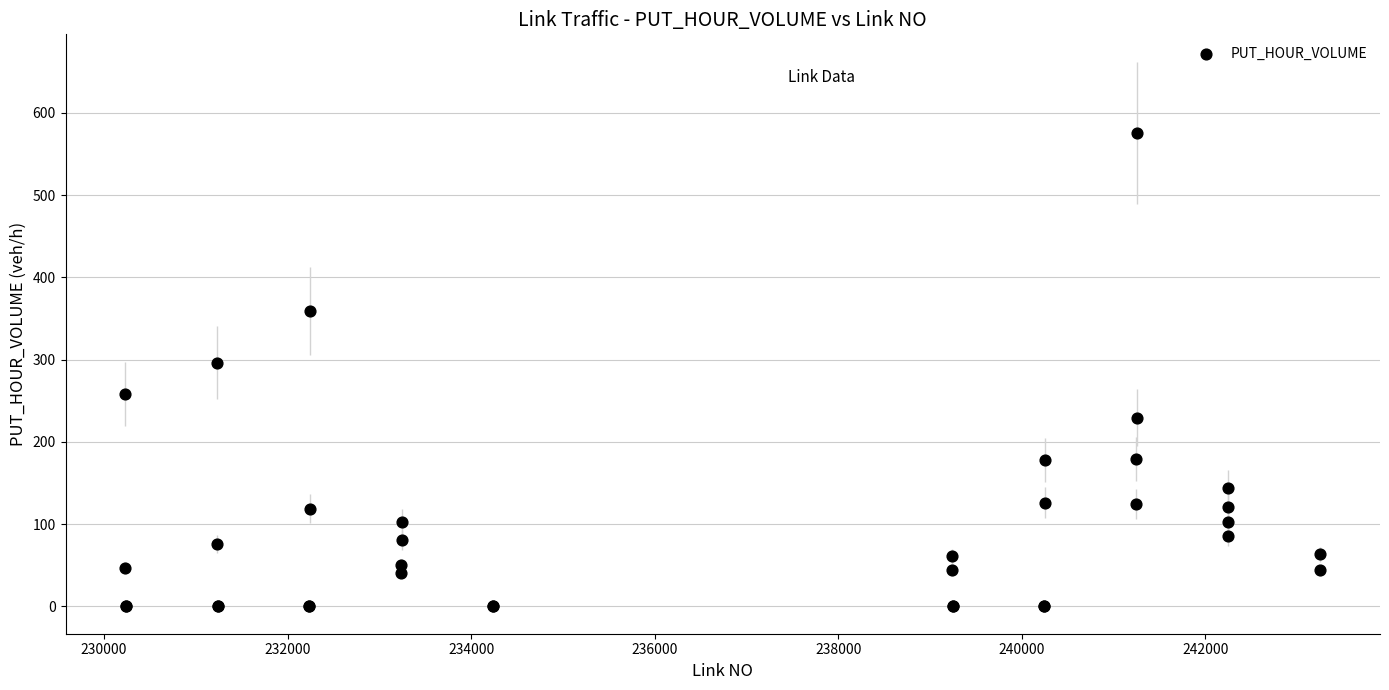

What Y value in the scatter plot is closest to 287?

296.4